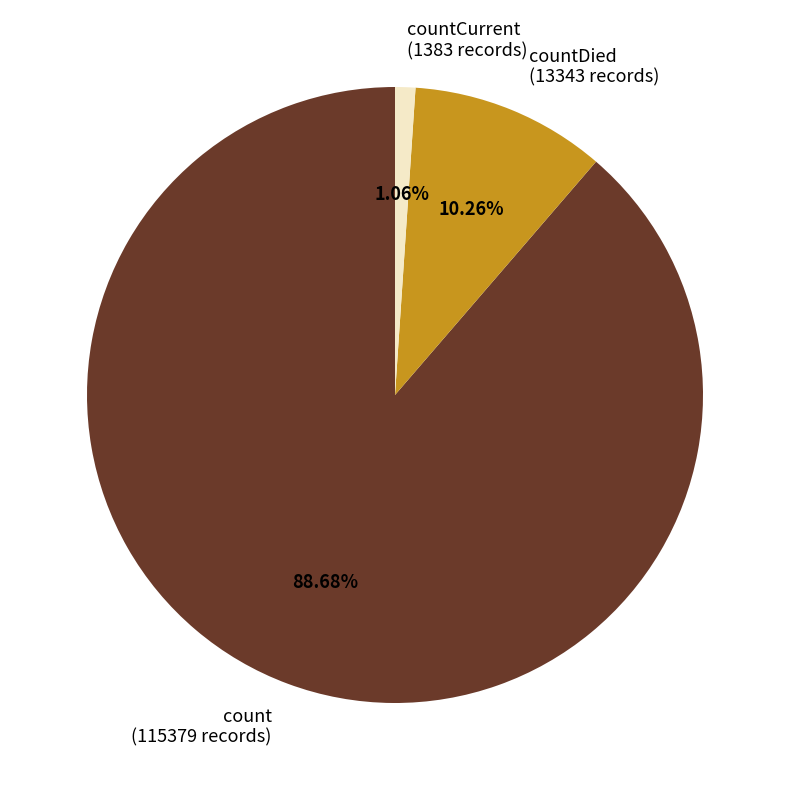

Combined, do countDied (13343 records) and countCurrent (1383 records) account for over 50%?

No